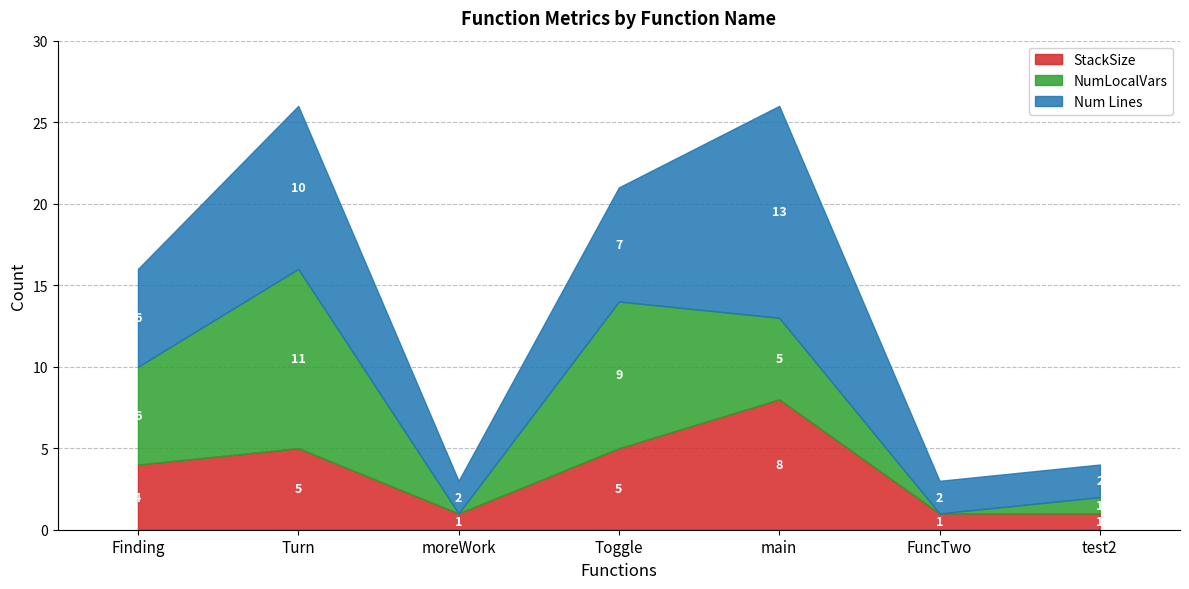

List the labels in order of Num Lines value, largest first.

main, Turn, Toggle, Finding, moreWork, FuncTwo, test2